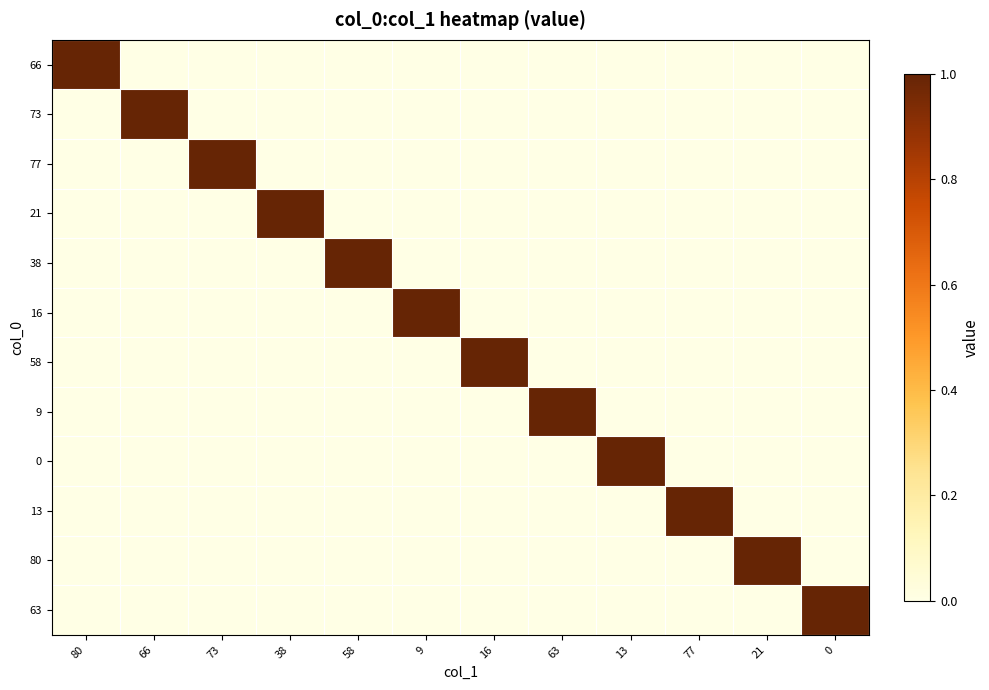

What is the total value across all series at 13?

1